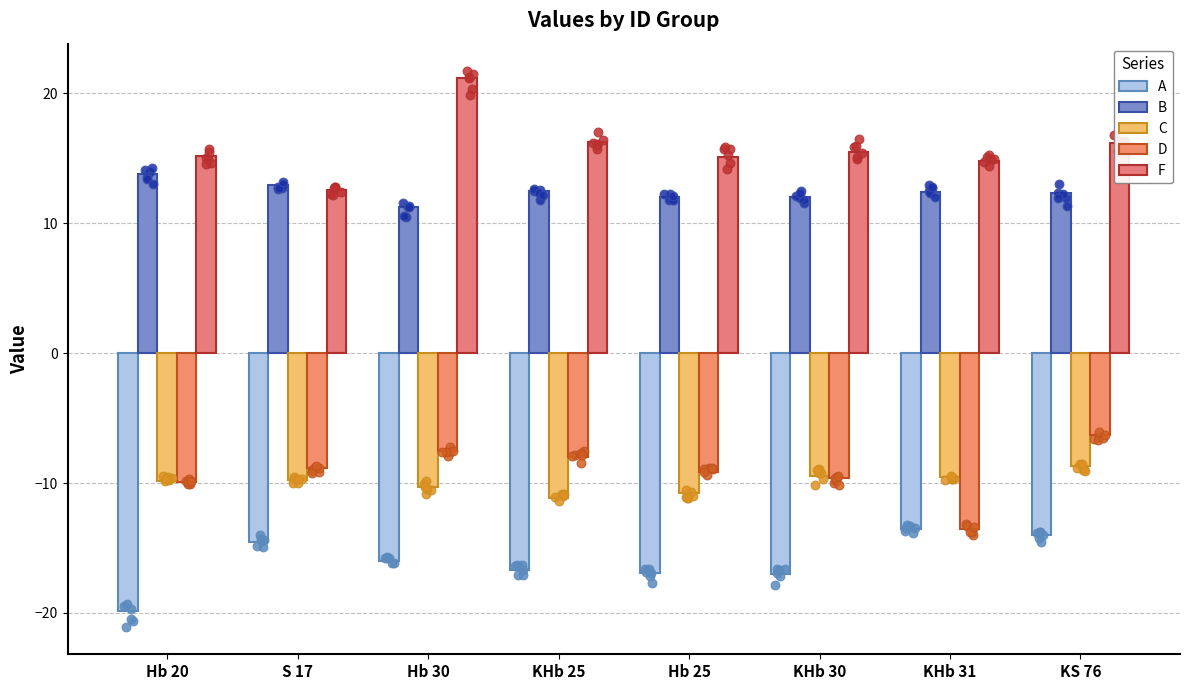

What is the total value across all series at KHb 30?

-8.6